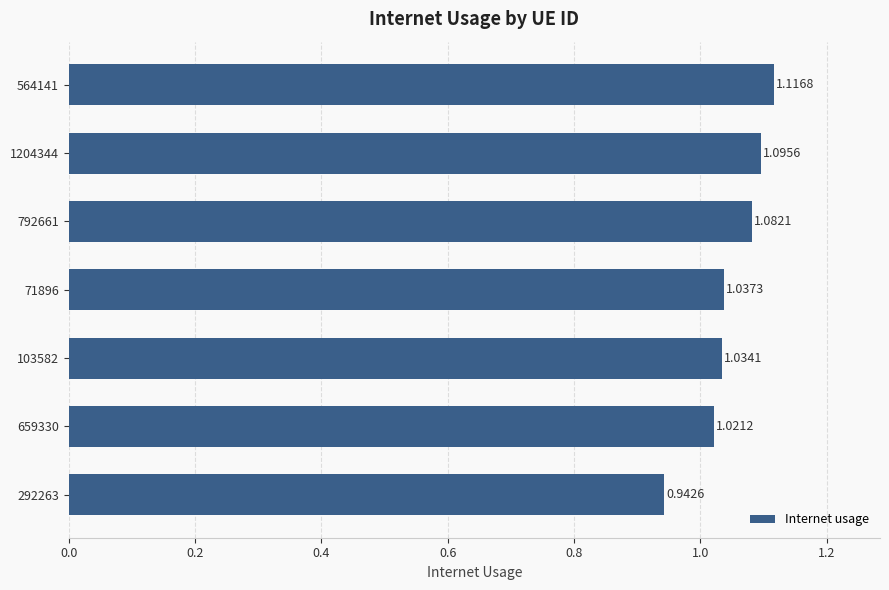

Which has a higher value, 103582 or 71896?

71896